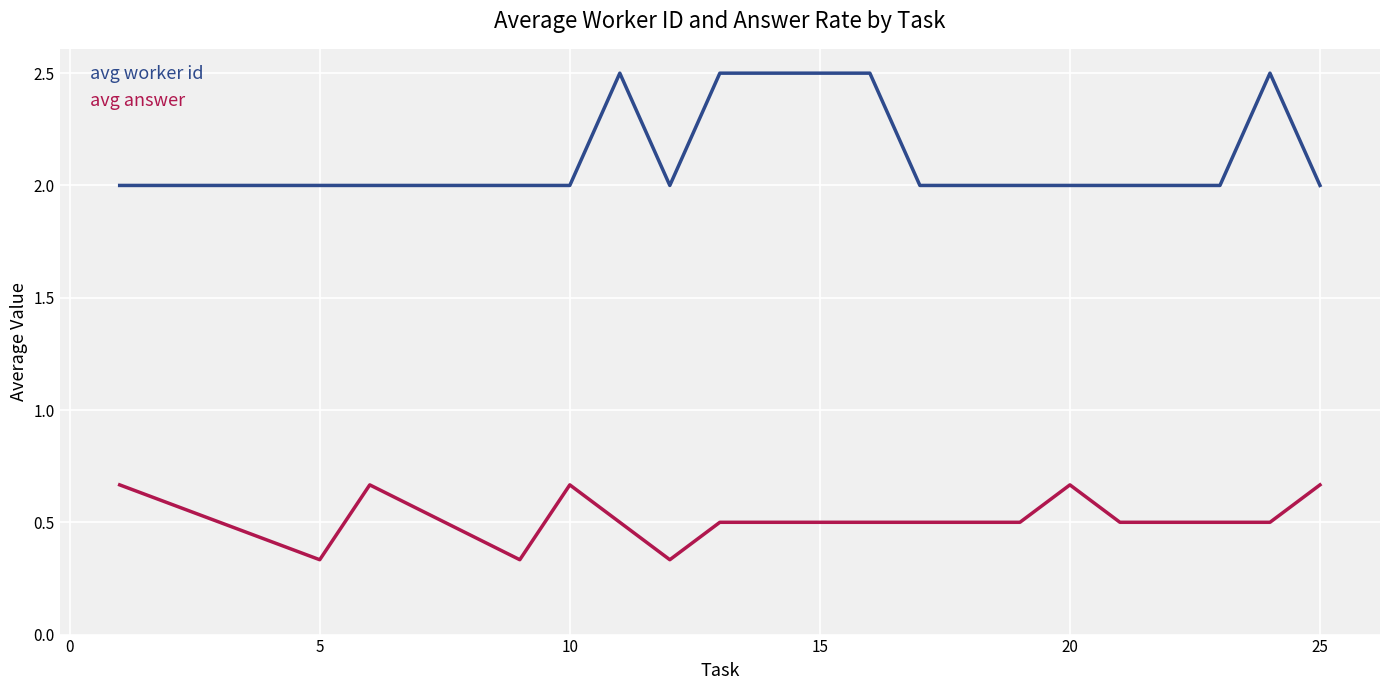

Does the chart have visible grid lines?

Yes